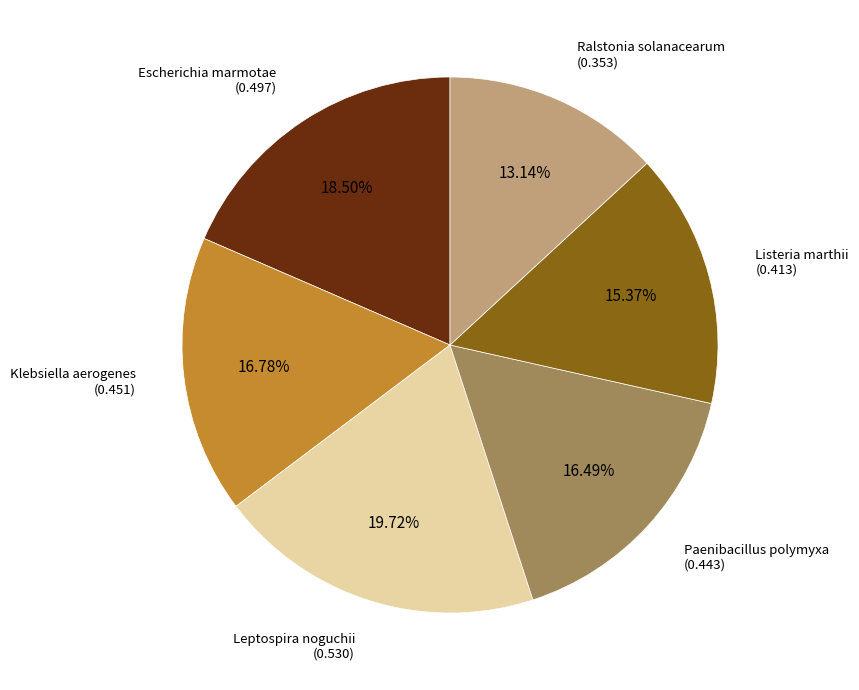

What percentage is the Leptospira noguchii slice, to the nearest percent?

20%